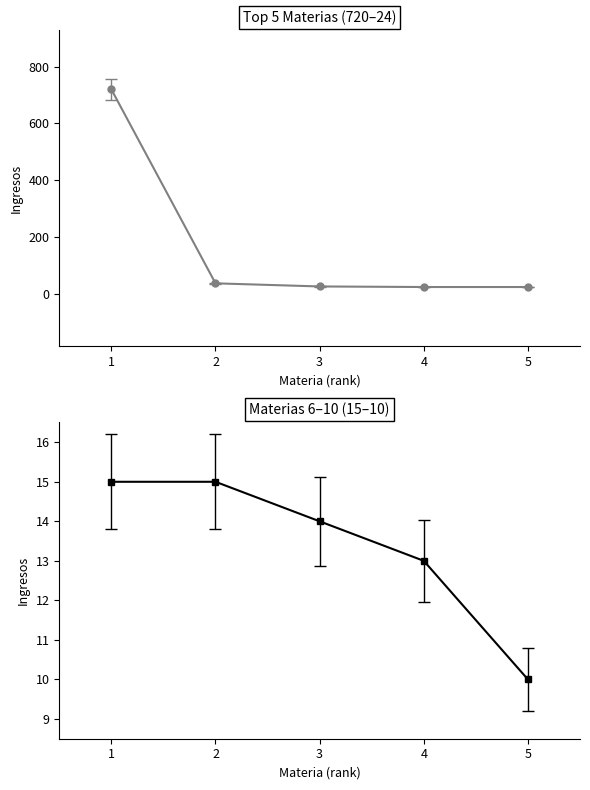

Which series has the largest total across all categories?

Top 5 Materias